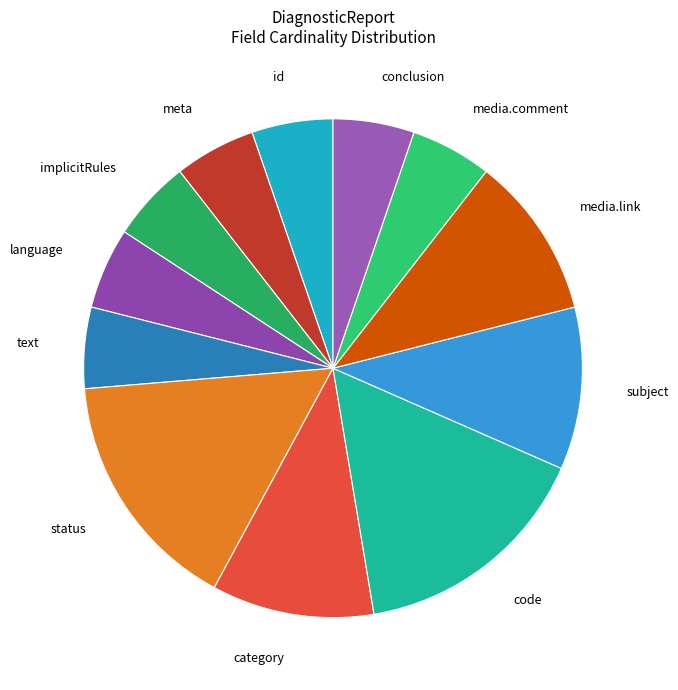

Do subject and media.comment together represent more than half of the pie?

No